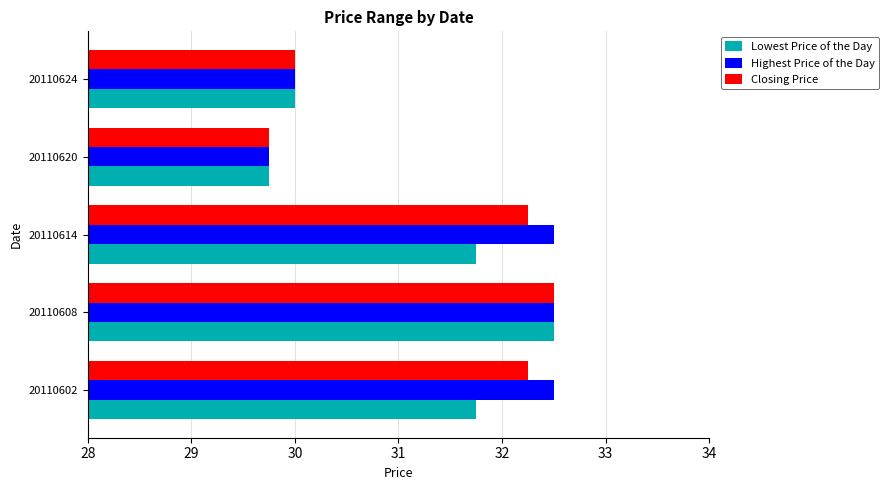

What is the highest value of the Lowest Price of the Day series?

32.5